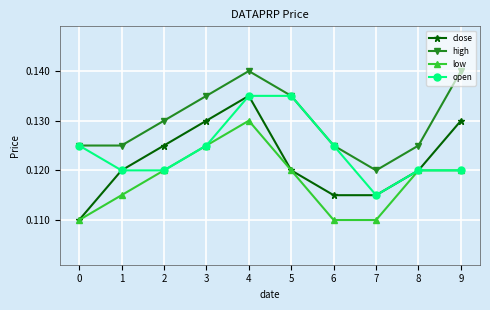

True or false: low has more than 0 points higher than both neighbors.

True